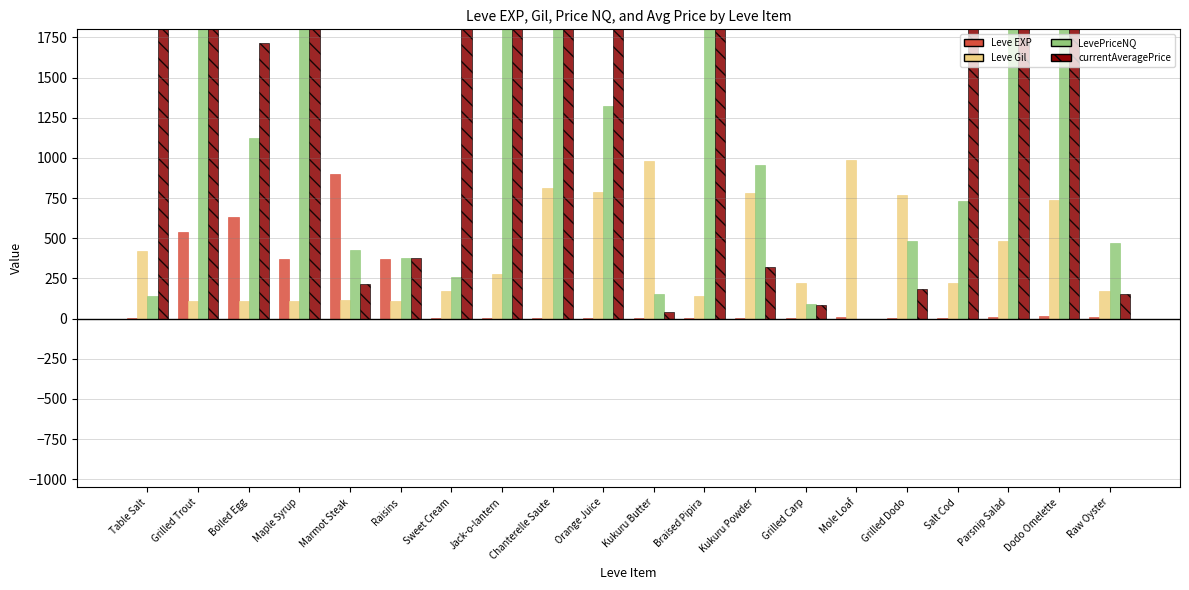

How many values in LevePriceNQ are above zero?

19